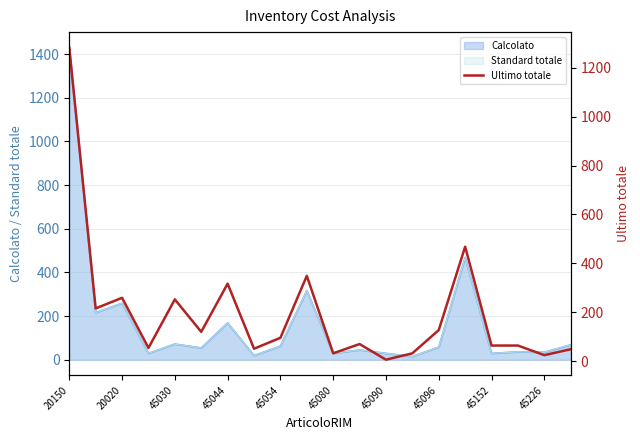

Reading right to left, extract all data points from this chart.

48.3	24.1	63.4	63.4	468.0	126.8	31.7	5.5	69.6	31.7	348.6	95.1	50.4	316.5	119.5	252.3	53.6	258.8	215.2	1282.2